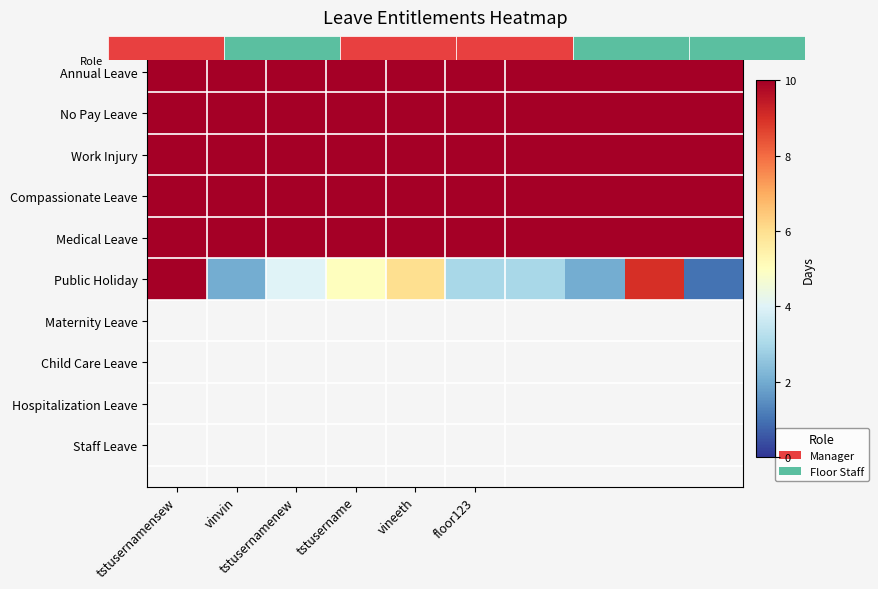

Which category has the highest value across all series?

tstusernamensew